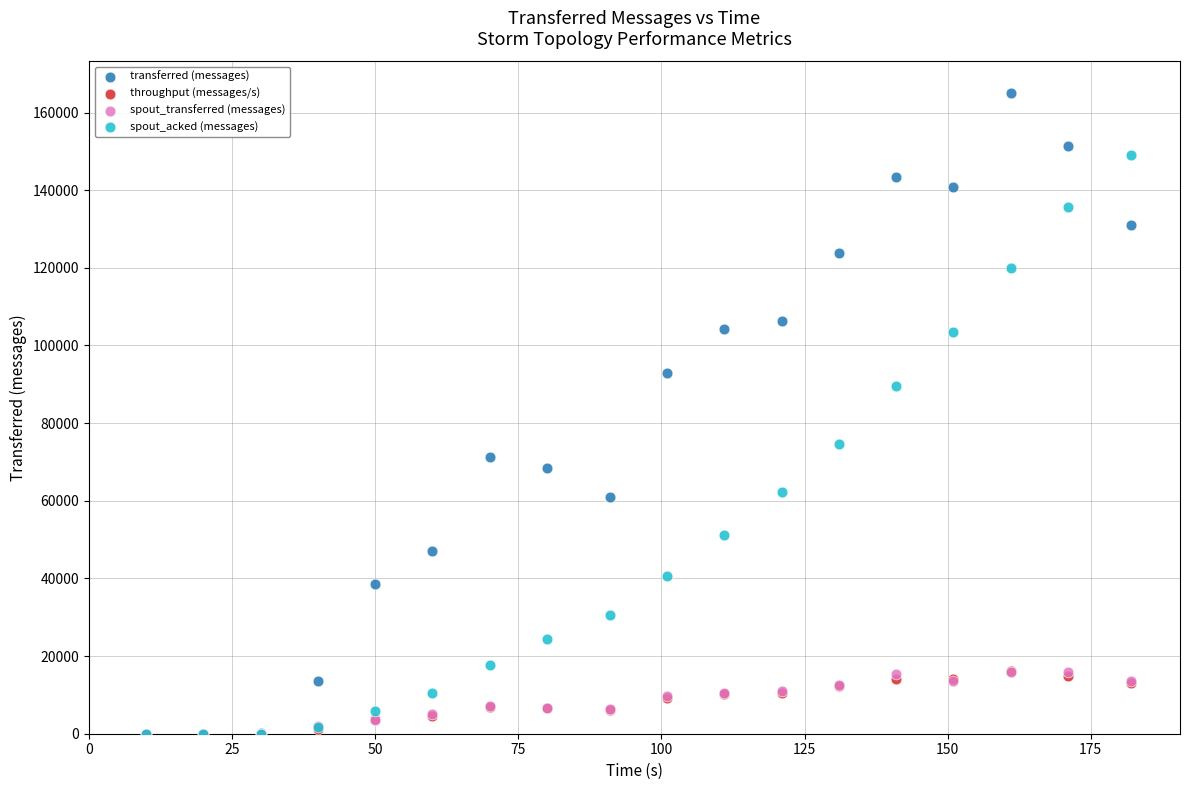

What are all the series names shown in the legend?

transferred (messages), throughput (messages/s), spout_transferred (messages), spout_acked (messages)